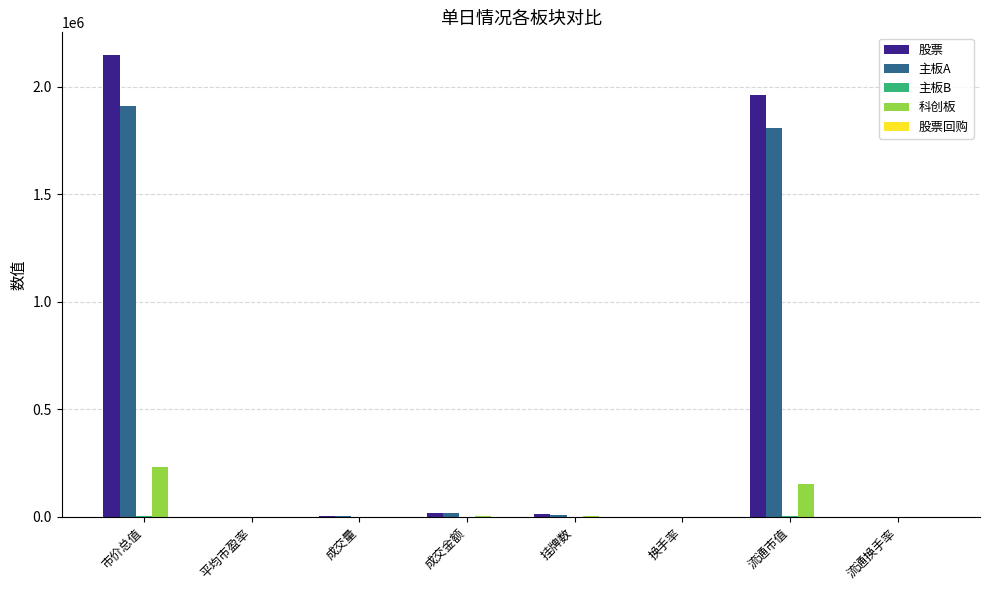

The value of 股票 at 成交量 is 1974.0. True or false?

True